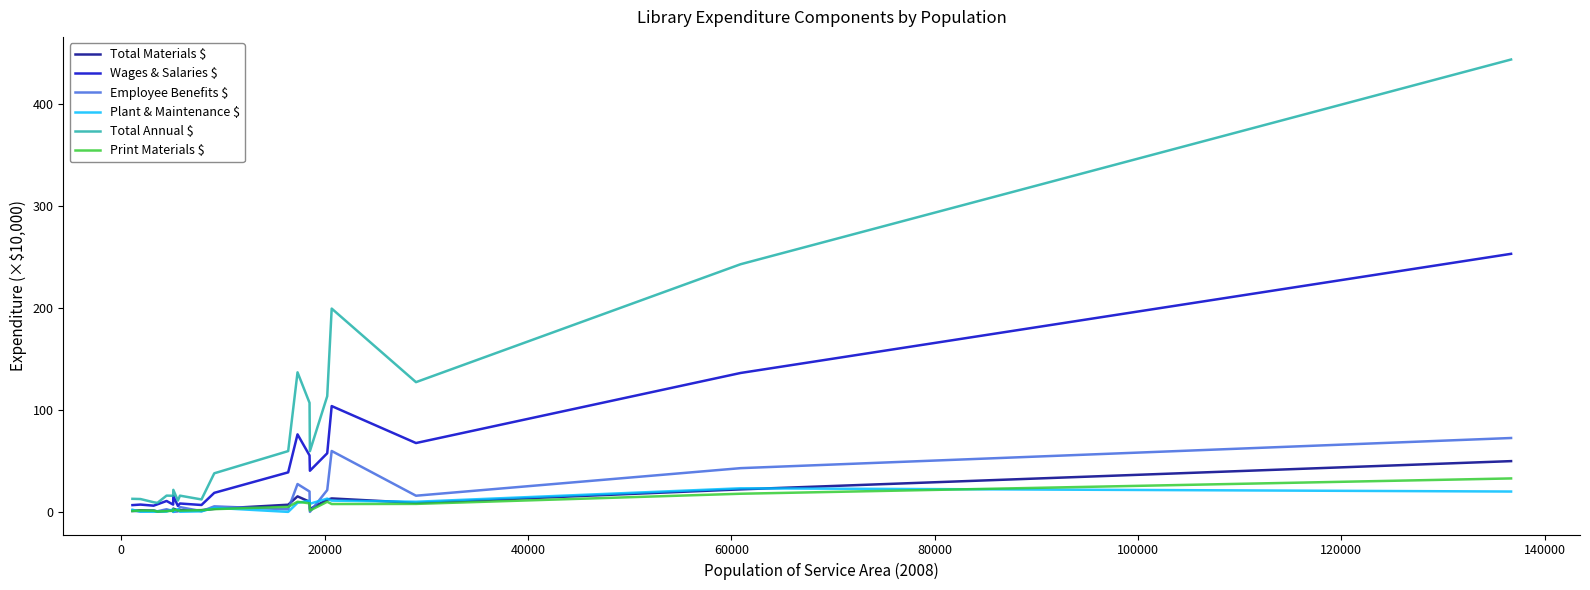

True or false: Total Materials $ and Total Annual $ intersect in this chart.

False